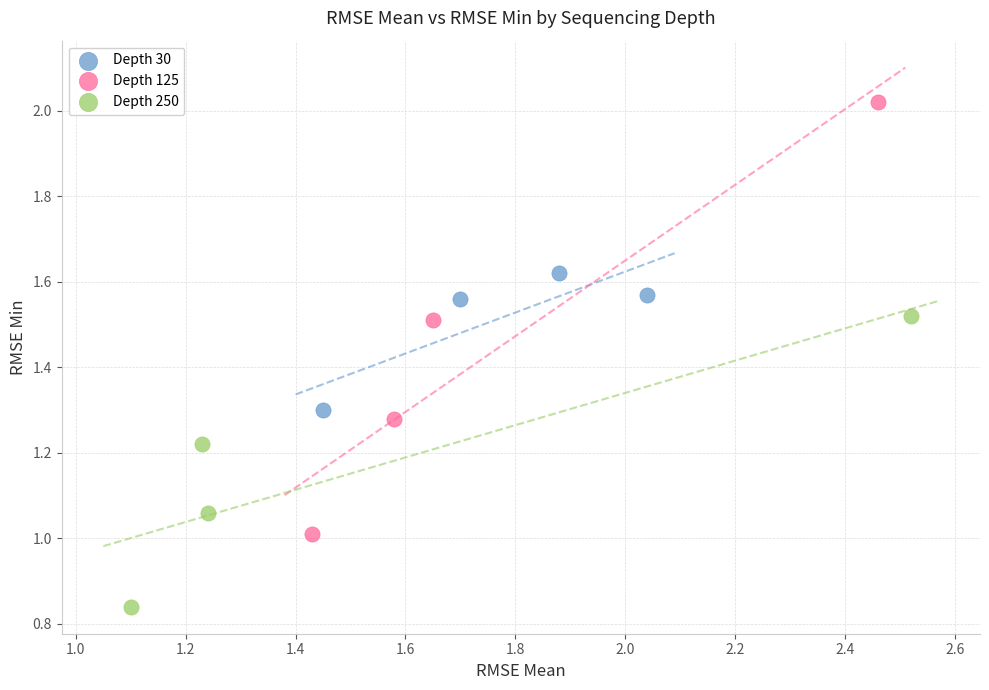

Which series contains the lowest Y value?

Depth 250